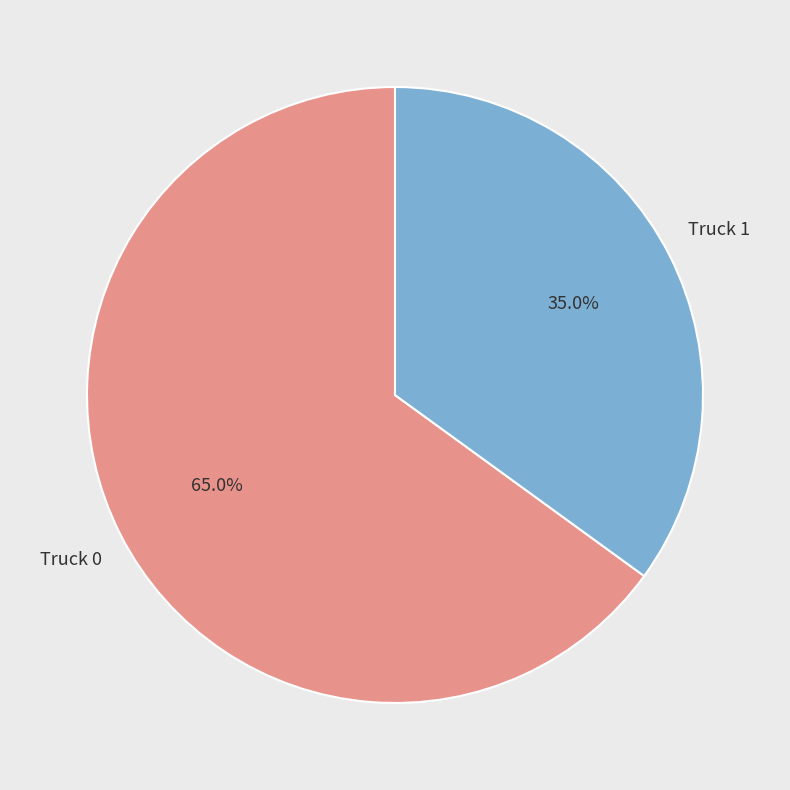

Does any single category account for the majority?

Yes